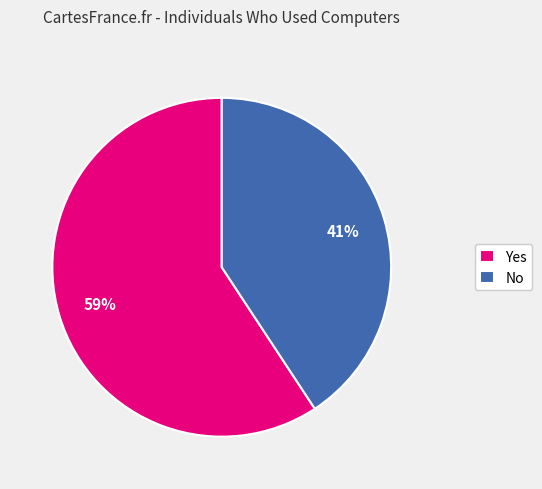

Do Yes and No together represent more than half of the pie?

Yes